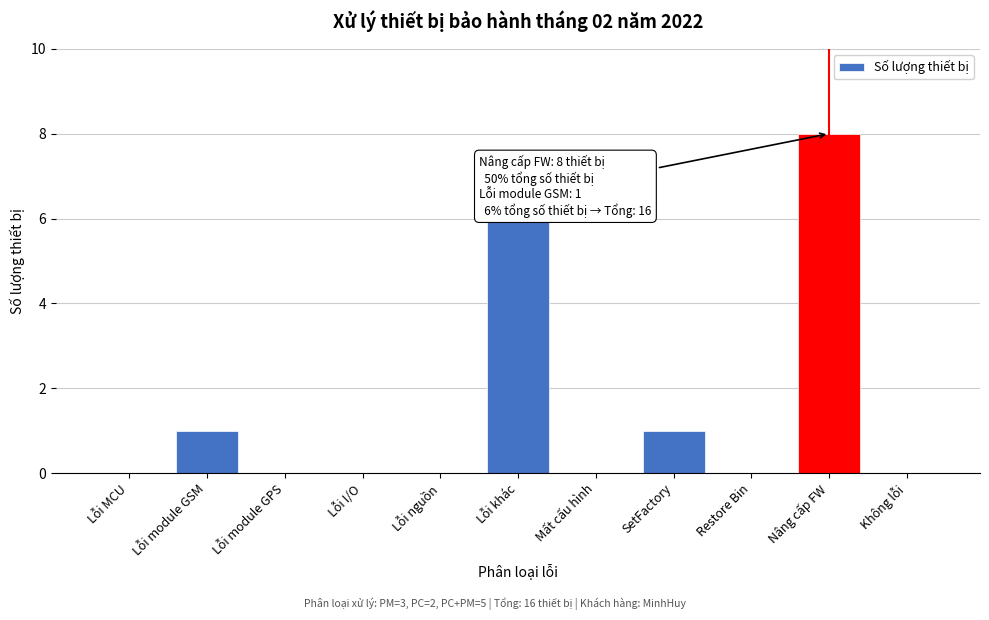

Reading left to right, what are all the values shown in this chart?

Lỗi MCU=0	Lỗi module GSM=1	Lỗi module GPS=0	Lỗi I/O=0	Lỗi nguồn=0	Lỗi khác=6	Mất cấu hình=0	SetFactory=1	Restore Bin=0	Nâng cấp FW=8	Không lỗi=0